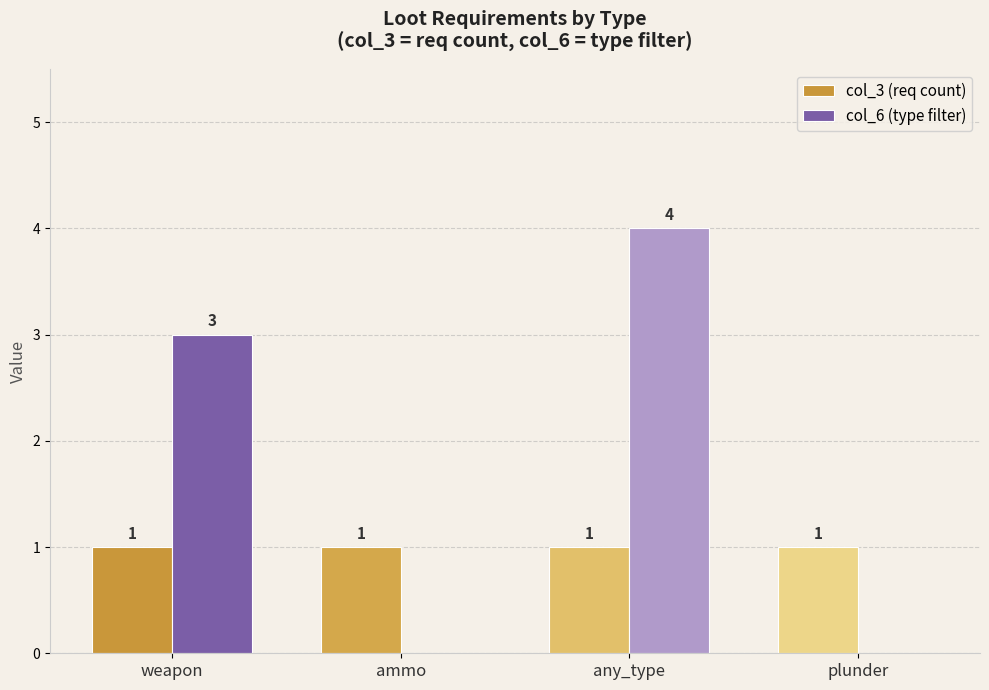

How many values in col_6 (type filter) are above zero?

2